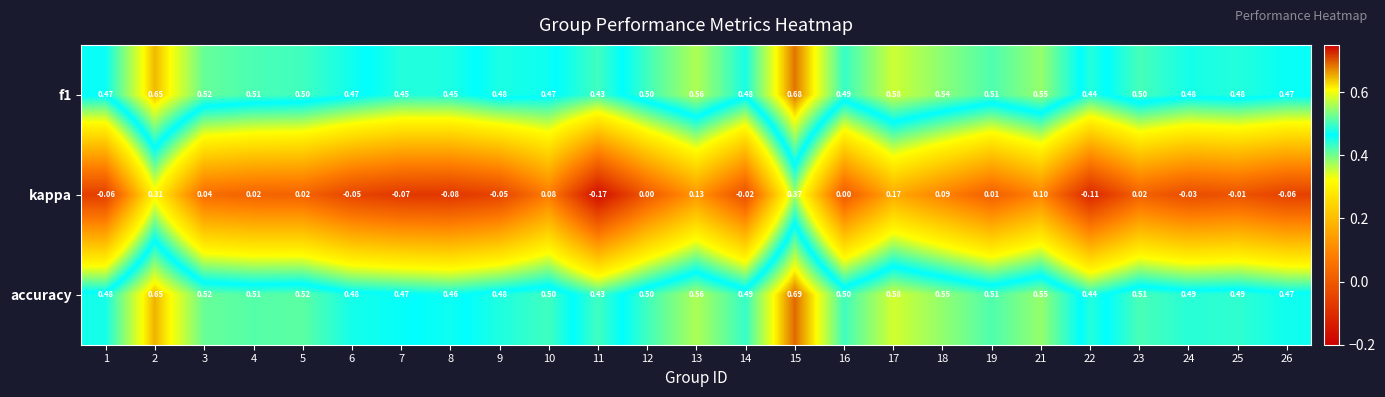

Which label corresponds to the largest value in the chart?

15